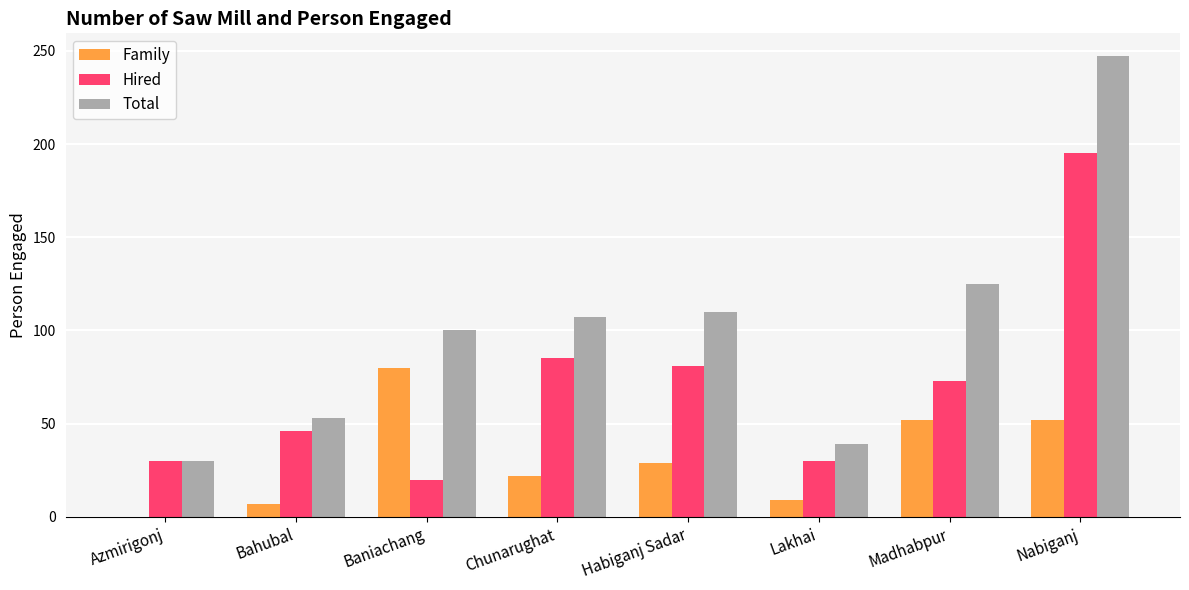

Reading left to right, list all the values displayed in this chart.

Family: Azmirigonj=0	Bahubal=7	Baniachang=80	Chunarughat=22	Habiganj Sadar=29	Lakhai=9	Madhabpur=52	Nabiganj=52
Hired: Azmirigonj=30	Bahubal=46	Baniachang=20	Chunarughat=85	Habiganj Sadar=81	Lakhai=30	Madhabpur=73	Nabiganj=195
Total: Azmirigonj=30	Bahubal=53	Baniachang=100	Chunarughat=107	Habiganj Sadar=110	Lakhai=39	Madhabpur=125	Nabiganj=247